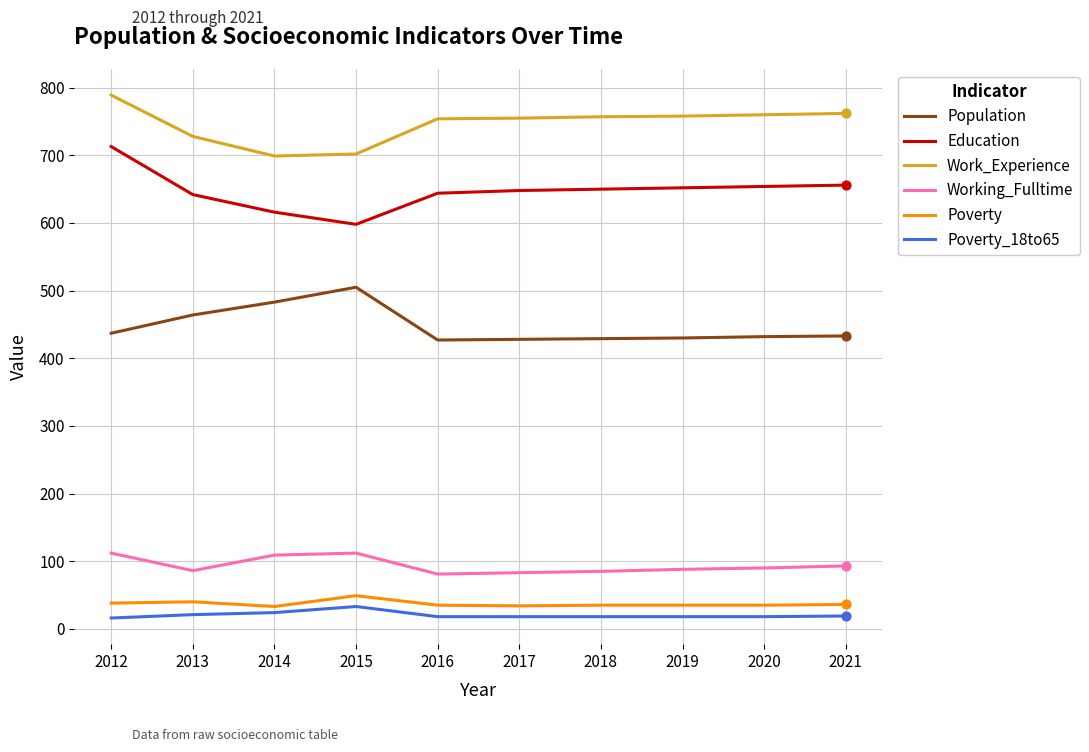

What is the spread (max minus min) of values at 2019?

740